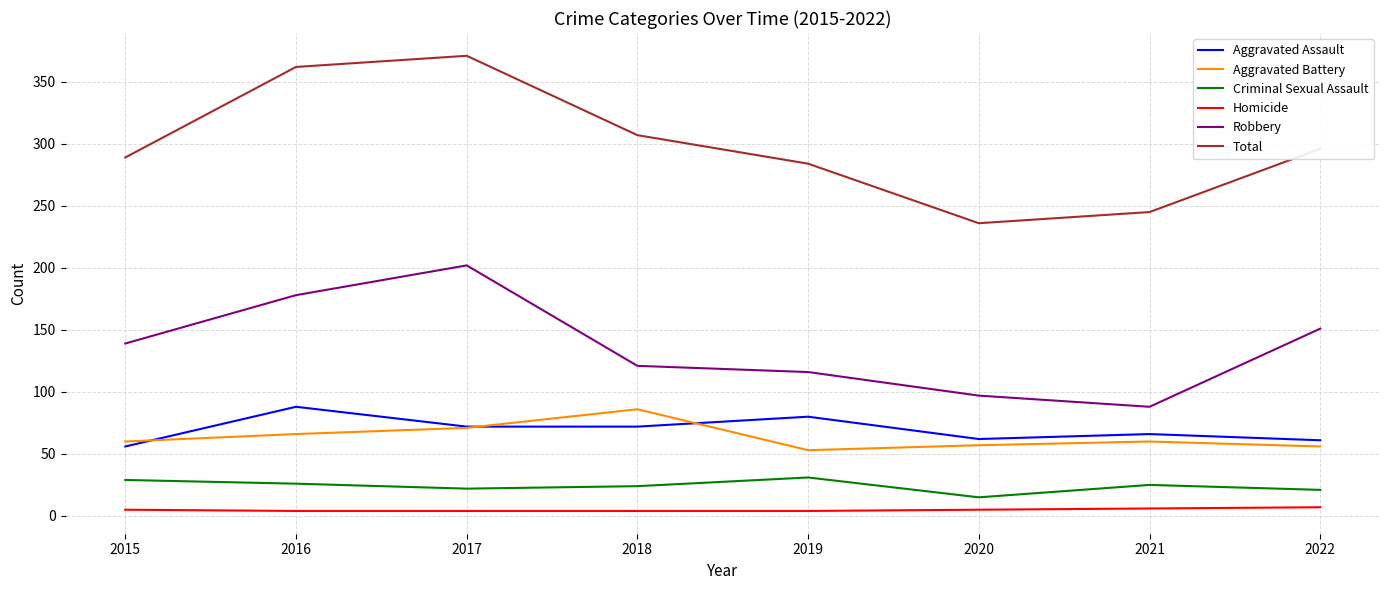

At which category does Robbery reach its first local valley?

2021